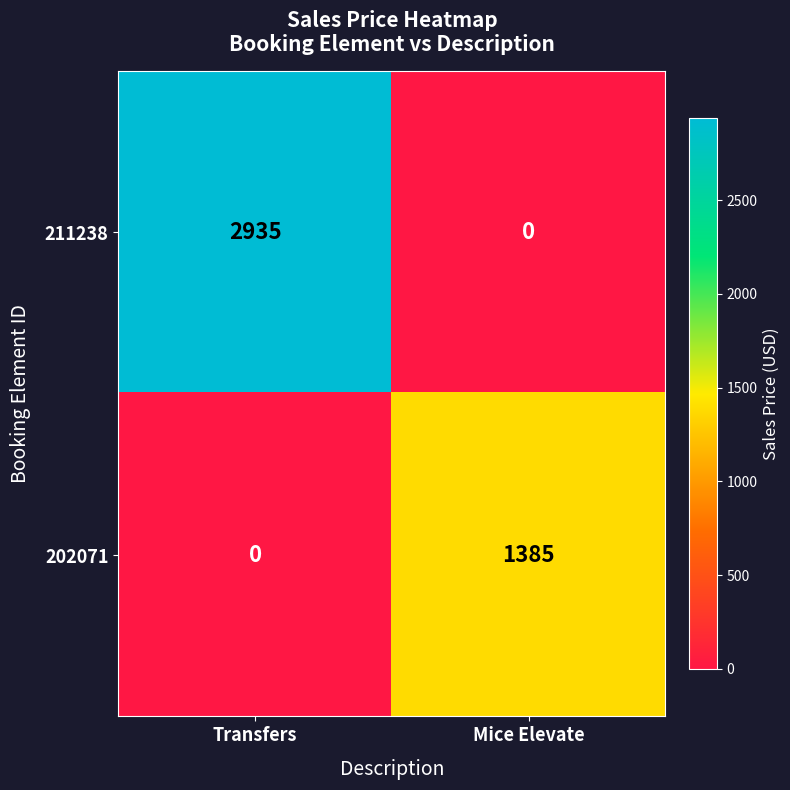

Rank the series at Mice Elevate from lowest to highest value.

211238, 202071